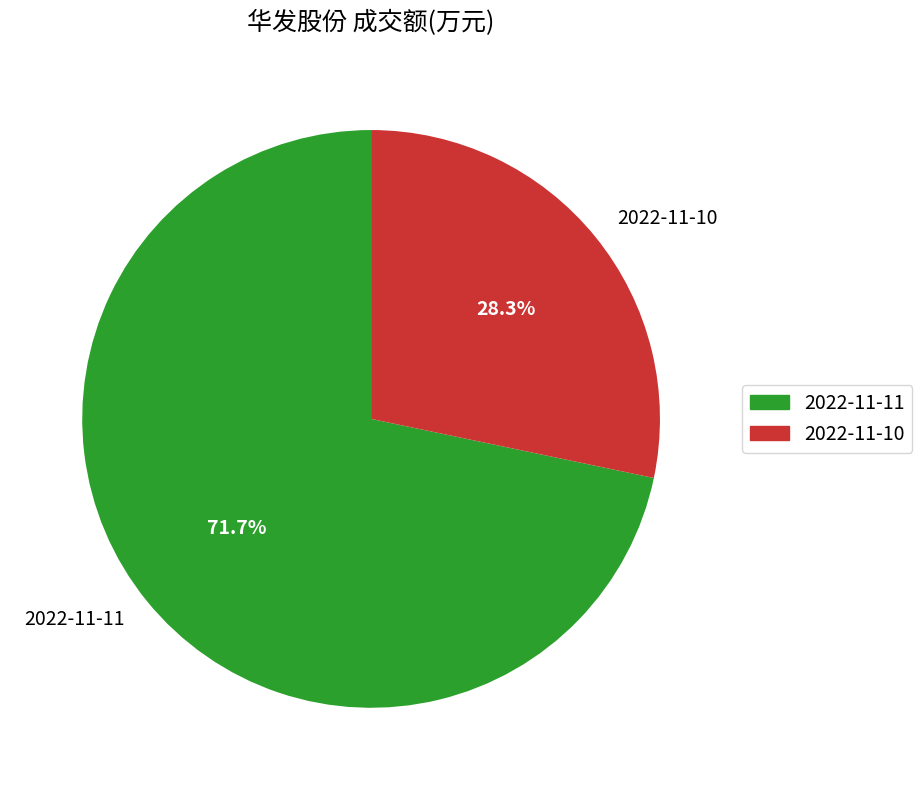

To the nearest percent, what is the combined percentage of 2022-11-10 and 2022-11-11?

100%